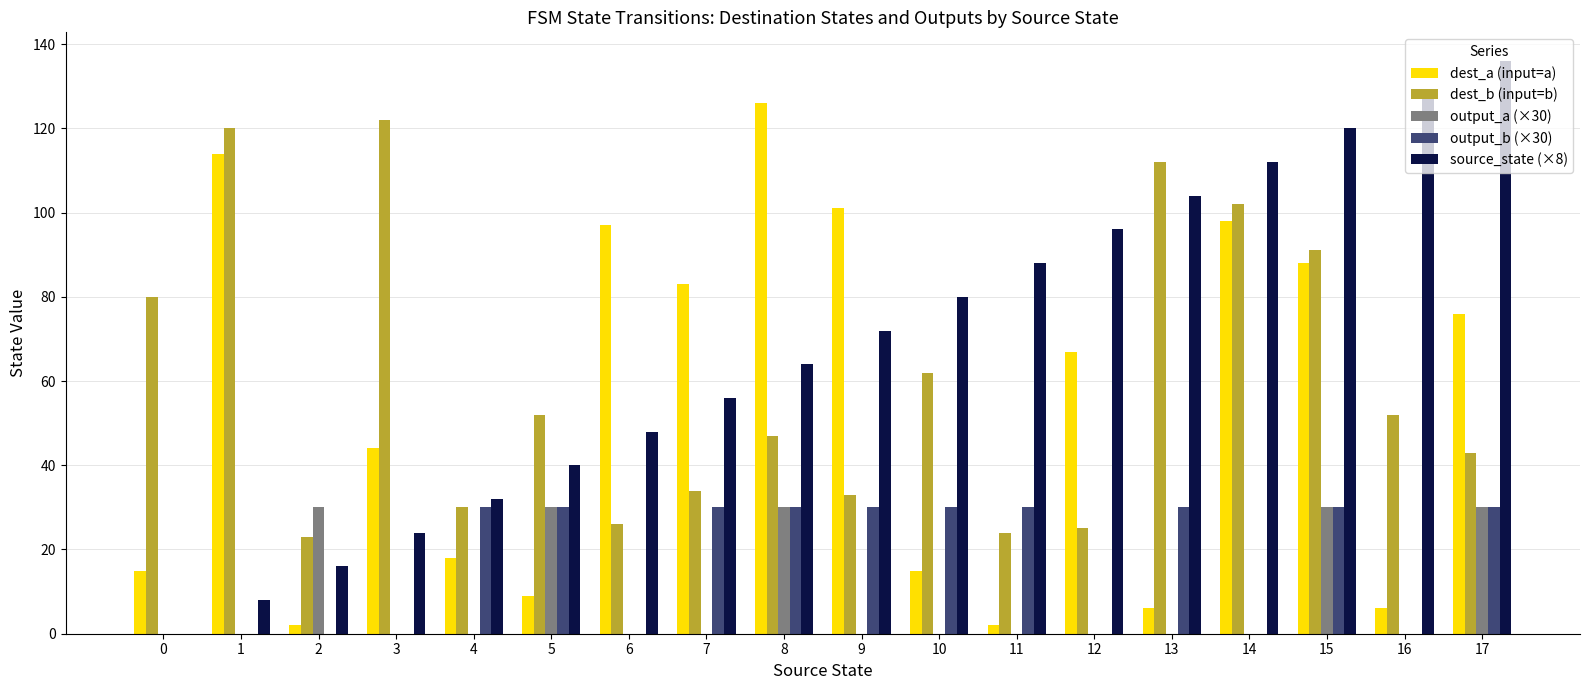

How many groups of bars are there?

18